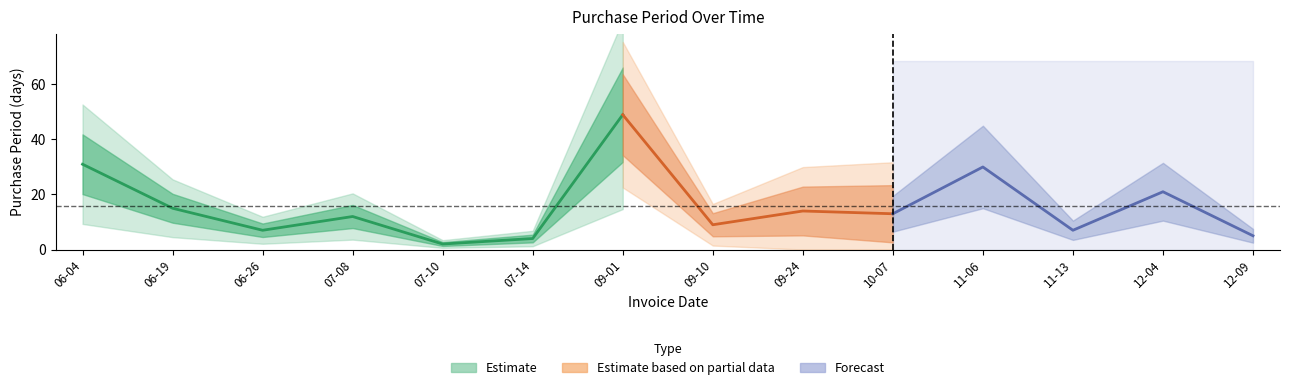

The value at 2015-12-04 is 5. True or false?

False